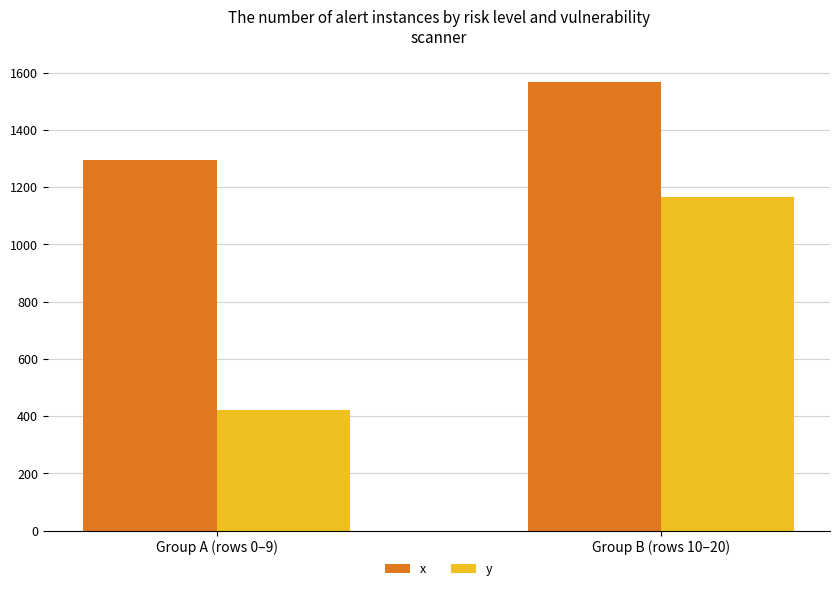

Which series has the largest total across all categories?

x